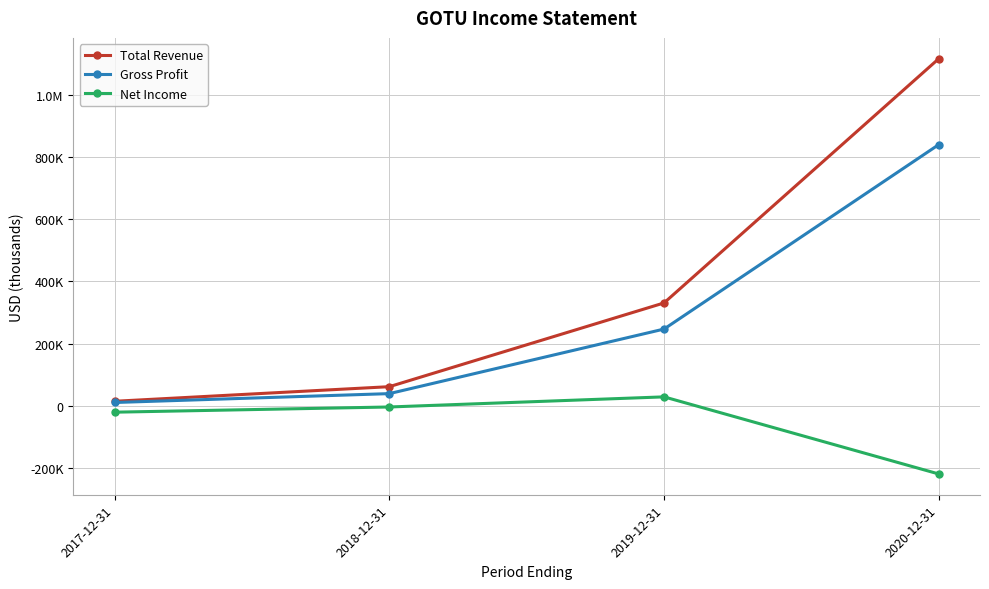

What is the label of the 2nd point from the right?

2019-12-31